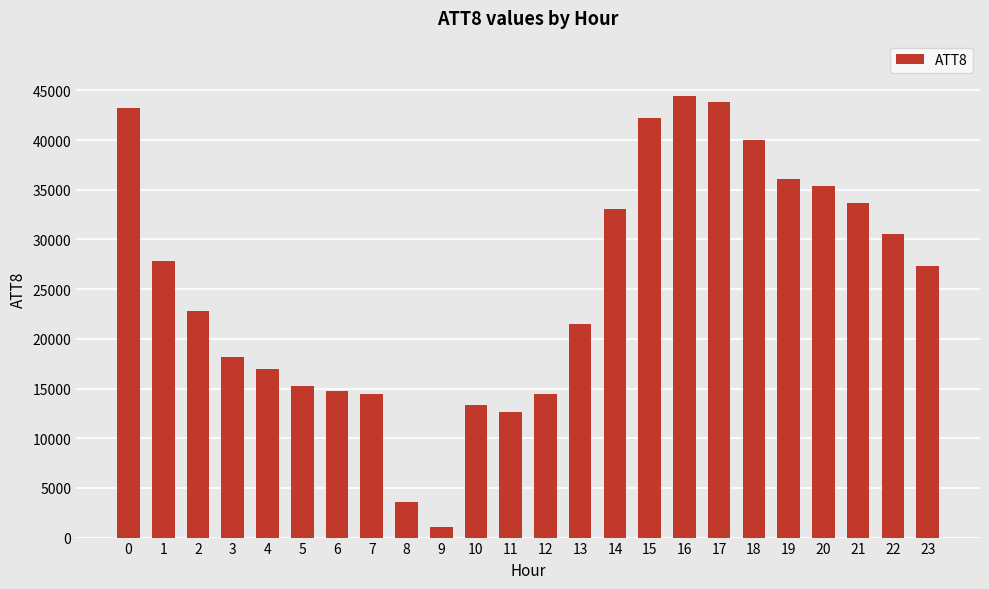

Between 3 and 10, which is larger?

3